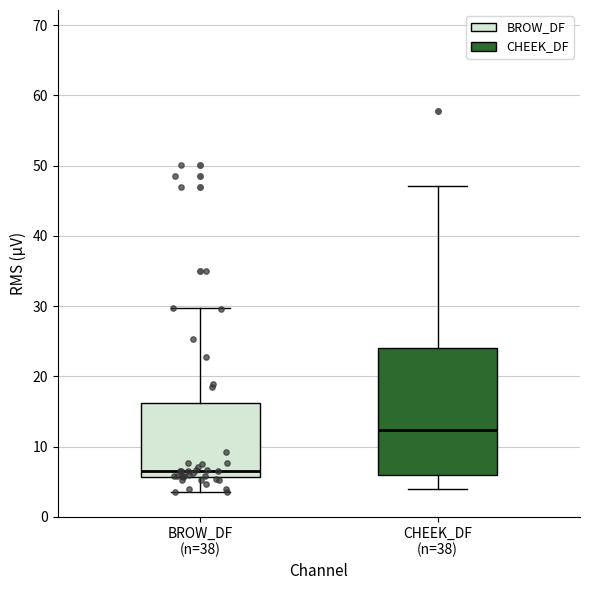

Reading left to right, transcribe this box plot: for each box, give where its median line is, the range the box spans, and where its two whiskers end, as read against the y-axis. The values are not printed on the chart, so give them approximately, as read against the axis.

BROW_DF (n=38): median 7, box 6 to 16, whiskers 3 to 30
CHEEK_DF (n=38): median 12, box 6 to 24, whiskers 4 to 47